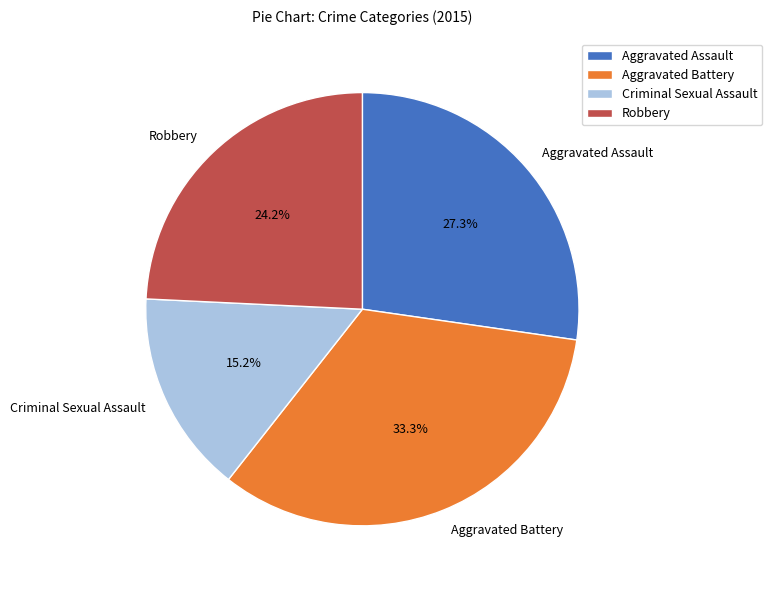

To the nearest percent, what is the average slice percentage?

25%